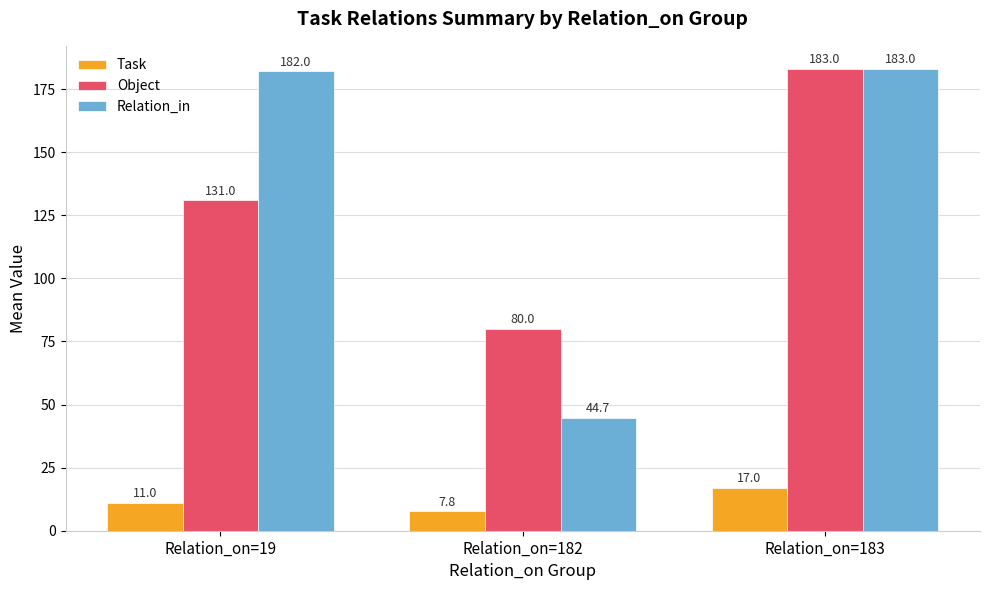

Which series has the largest range (max minus min)?

Relation_in